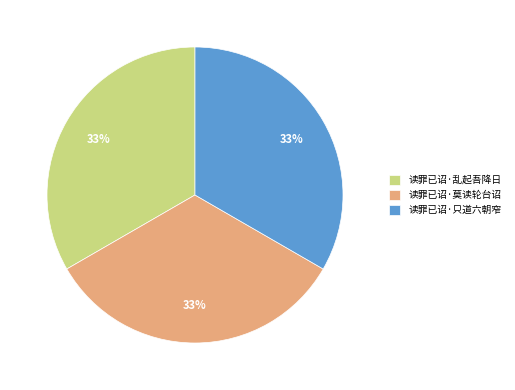

True or false: 读罪已诏·乱起吾降日 accounts for 33% of the total.

True